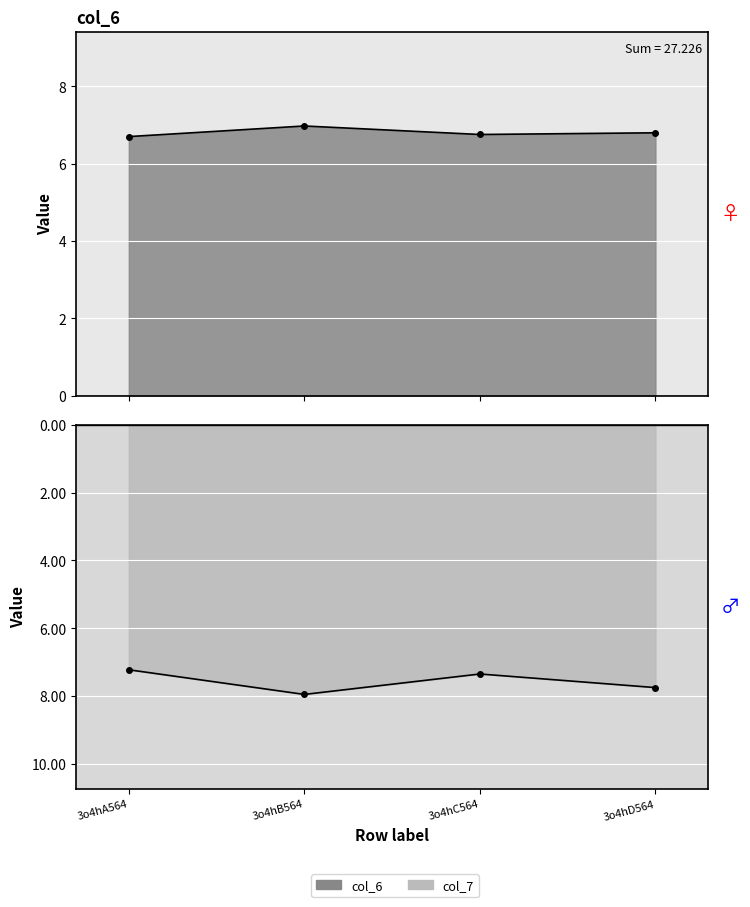

How many data points does each series have?

4